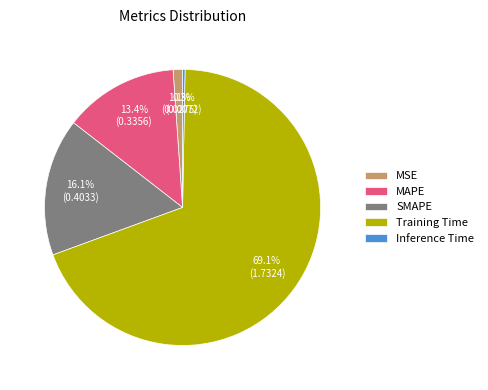

What is the total percentage of Training Time and Inference Time?

69.4%